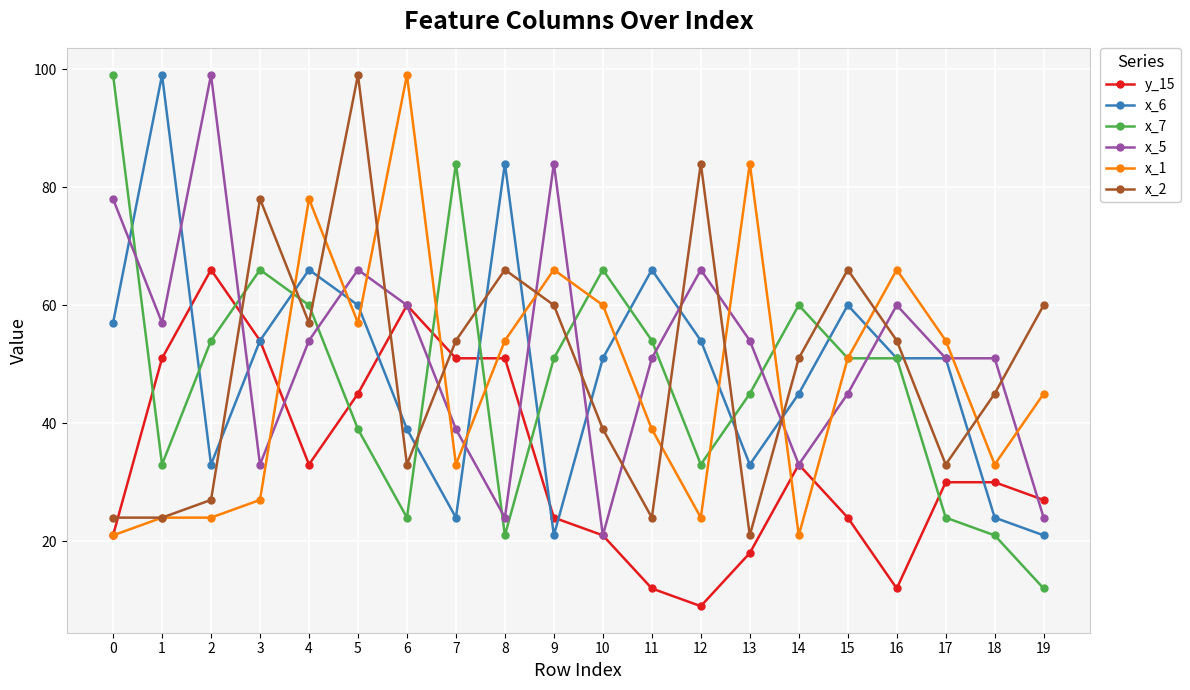

Reading left to right, list all the values displayed in this chart.

y_15: 0=21	1=51	2=66	3=54	4=33	5=45	6=60	7=51	8=51	9=24	10=21	11=12	12=9	13=18	14=33	15=24	16=12	17=30	18=30	19=27
x_6: 0=57	1=99	2=33	3=54	4=66	5=60	6=39	7=24	8=84	9=21	10=51	11=66	12=54	13=33	14=45	15=60	16=51	17=51	18=24	19=21
x_7: 0=99	1=33	2=54	3=66	4=60	5=39	6=24	7=84	8=21	9=51	10=66	11=54	12=33	13=45	14=60	15=51	16=51	17=24	18=21	19=12
x_5: 0=78	1=57	2=99	3=33	4=54	5=66	6=60	7=39	8=24	9=84	10=21	11=51	12=66	13=54	14=33	15=45	16=60	17=51	18=51	19=24
x_1: 0=21	1=24	2=24	3=27	4=78	5=57	6=99	7=33	8=54	9=66	10=60	11=39	12=24	13=84	14=21	15=51	16=66	17=54	18=33	19=45
x_2: 0=24	1=24	2=27	3=78	4=57	5=99	6=33	7=54	8=66	9=60	10=39	11=24	12=84	13=21	14=51	15=66	16=54	17=33	18=45	19=60